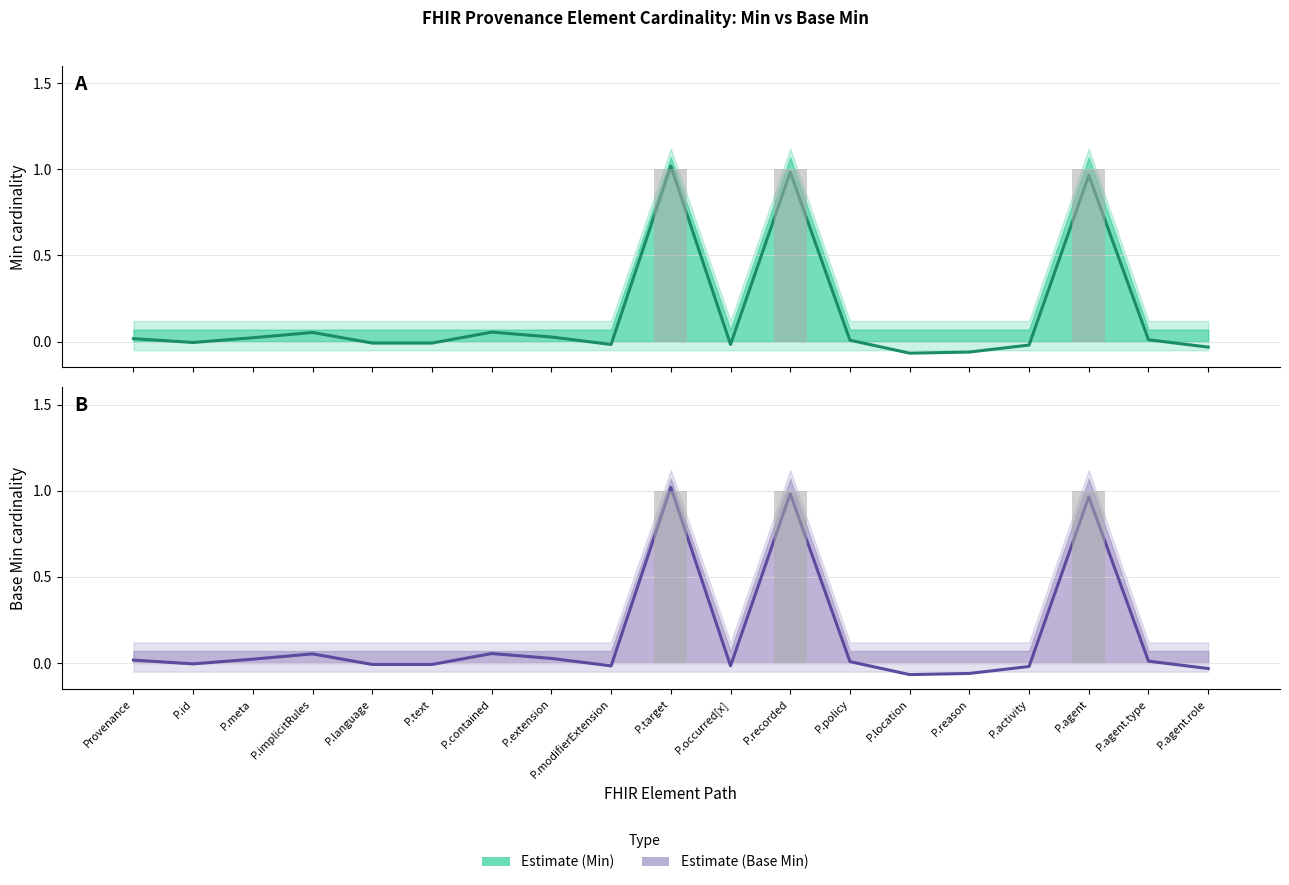

Which label corresponds to the smallest value in the chart?

P.location